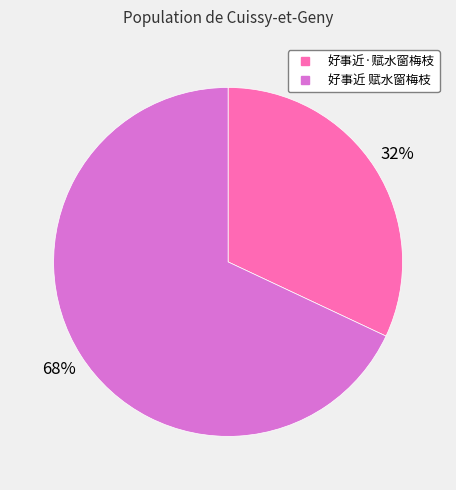

Do 好事近 赋水窗梅枝 and 好事近·赋水窗梅枝 together represent more than half of the pie?

Yes